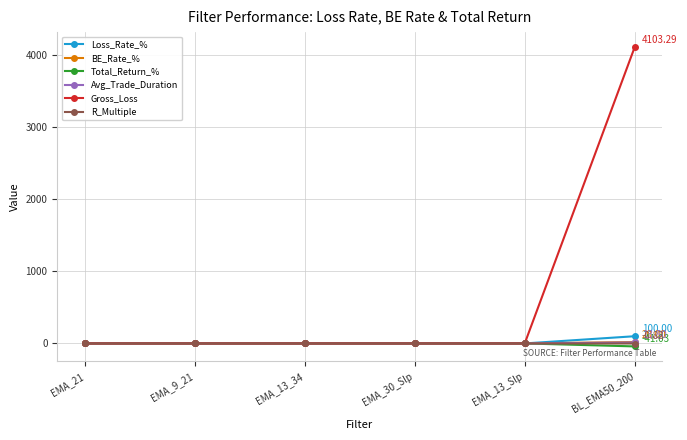

At which category is the sum across all series the highest?

BL_EMA50_200